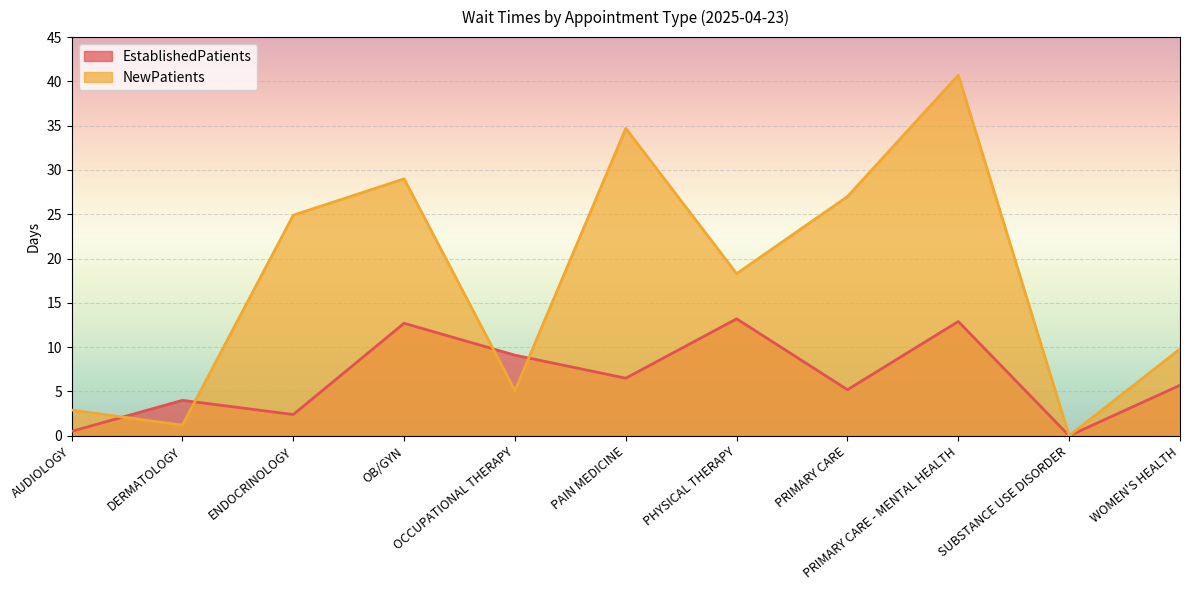

What are all the series names shown in the legend?

EstablishedPatients, NewPatients